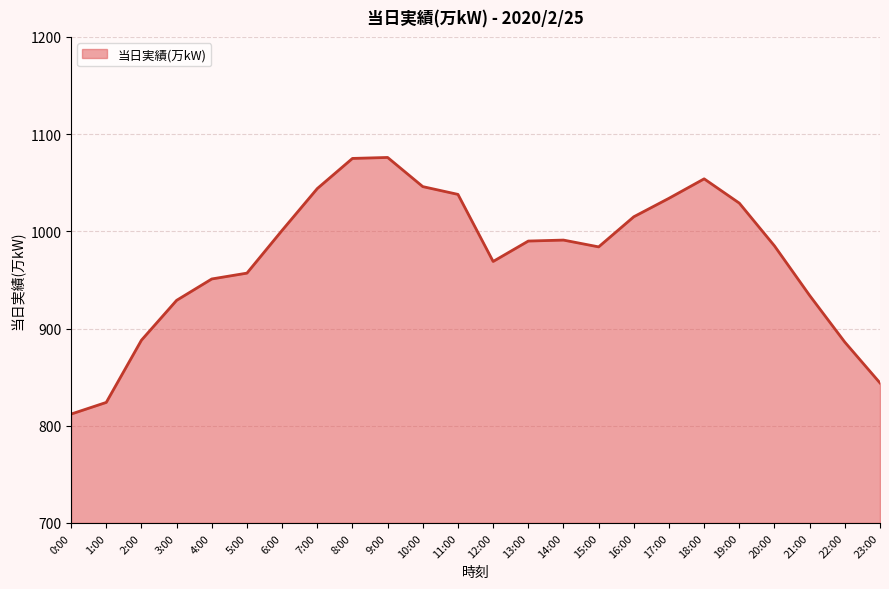

What is the approximate value at 17:00, to the nearest 10?

1030